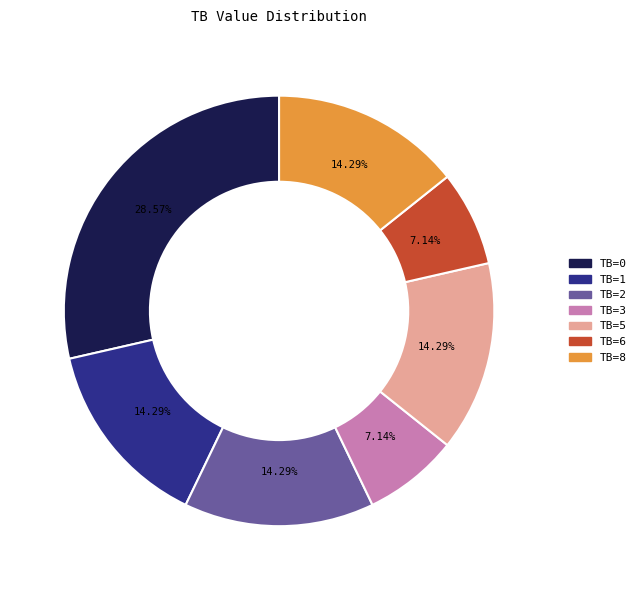

Is there any slice that represents more than half of the pie?

No